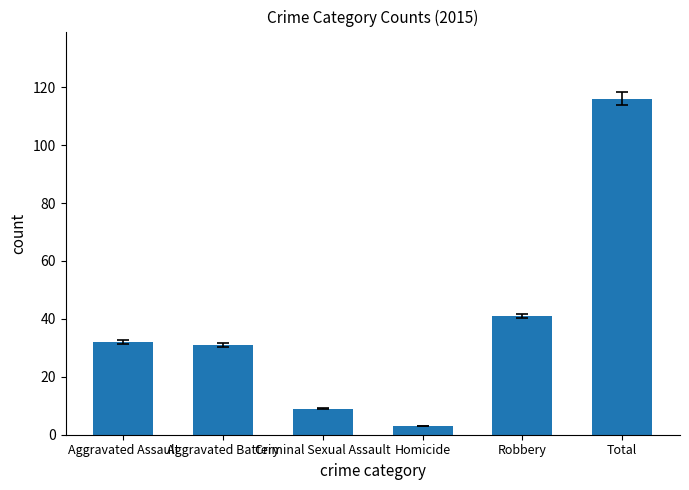

True or false: the data shows 9 at Criminal Sexual Assault.

True